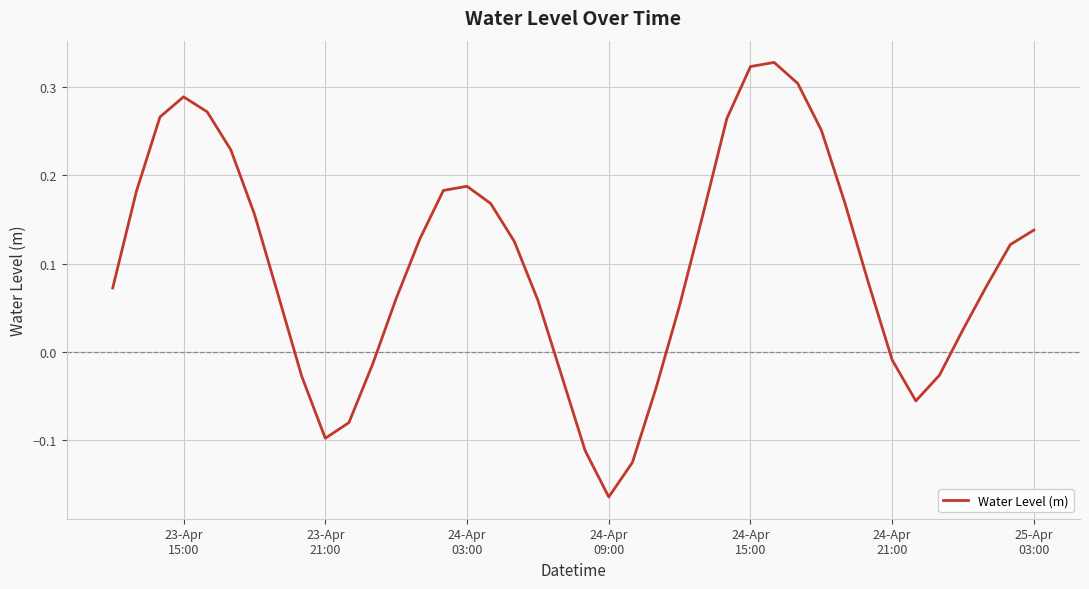

What is the difference between the maximum and minimum values?

0.5